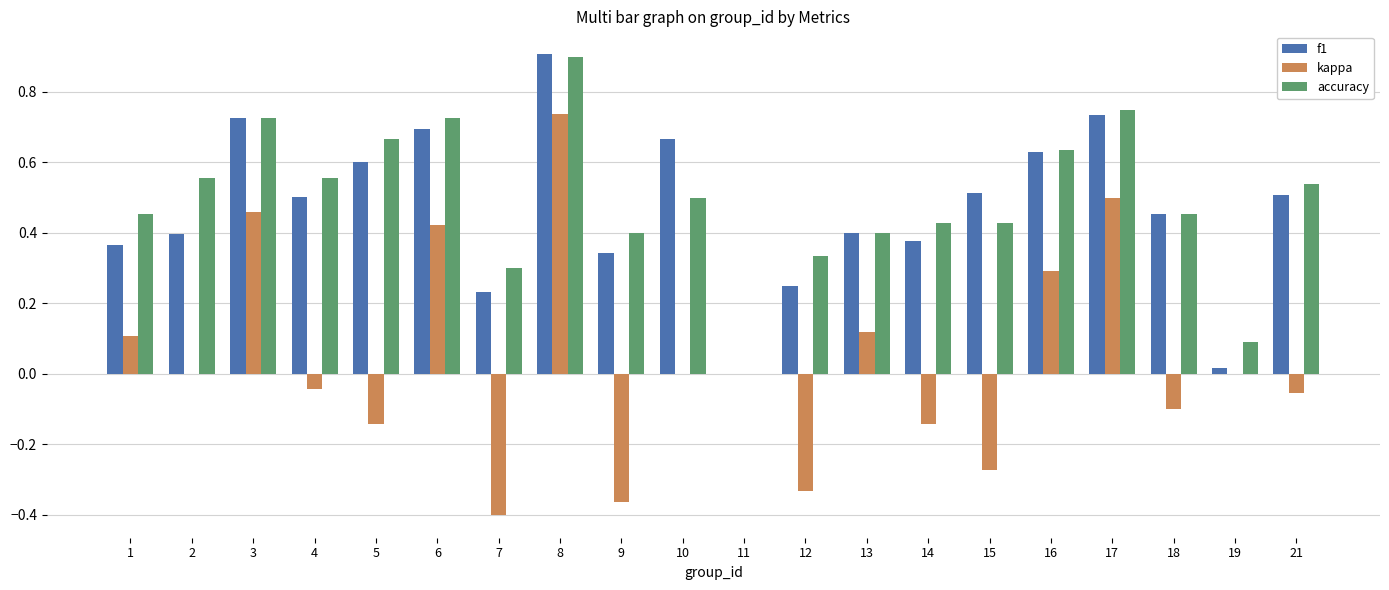

Is the value of accuracy at 21 greater than the value of f1 at 13?

Yes